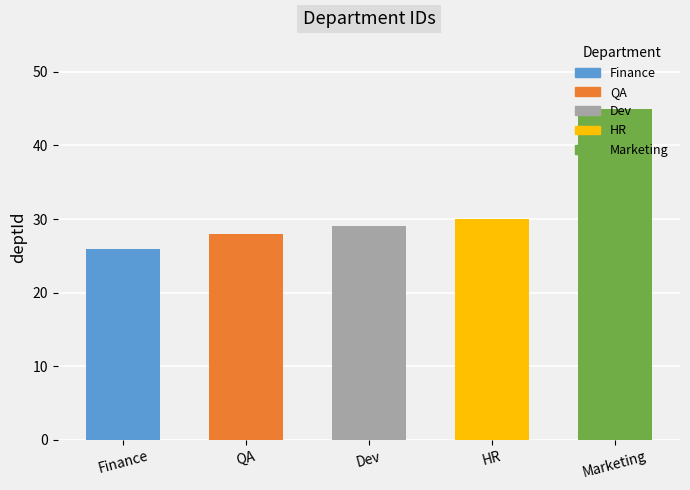

What is the change in value from HR to Marketing?

+15